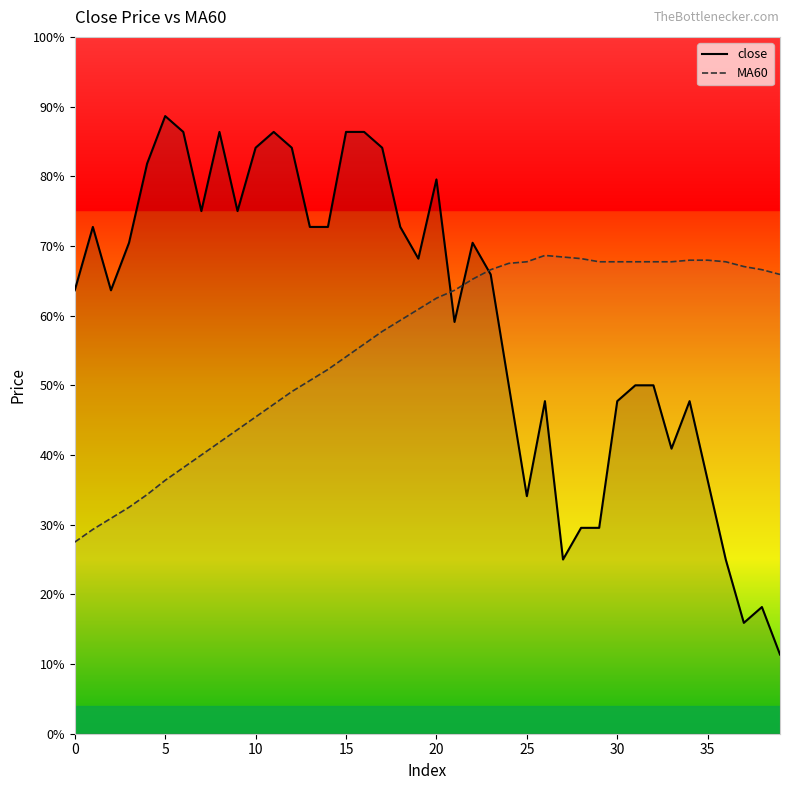

How many lines are shown in the chart?

2